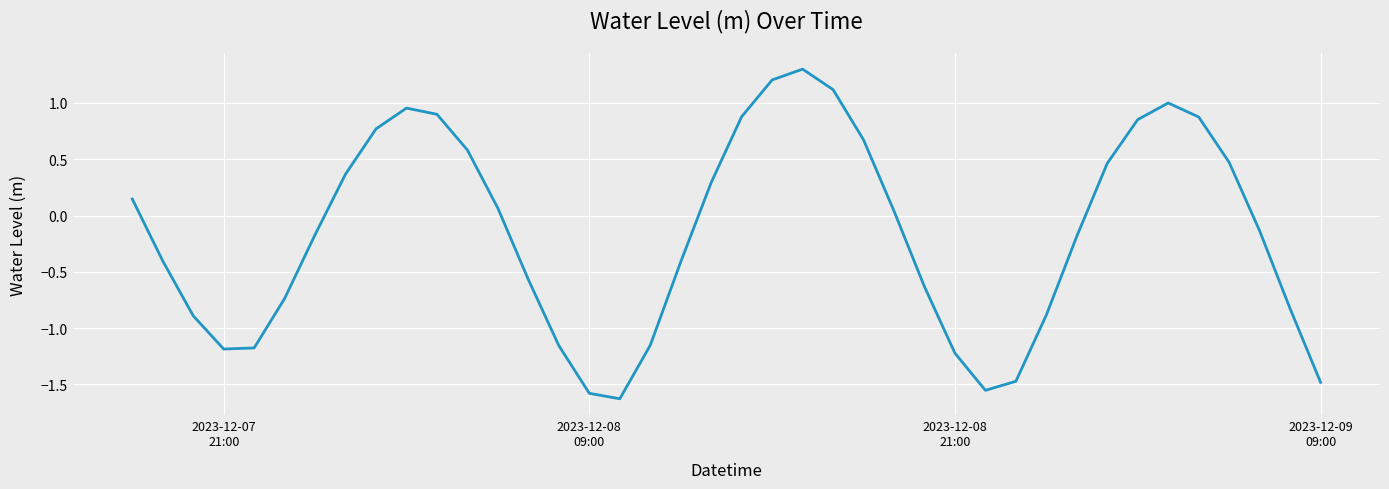

What is the maximum value shown in the chart?

1.3